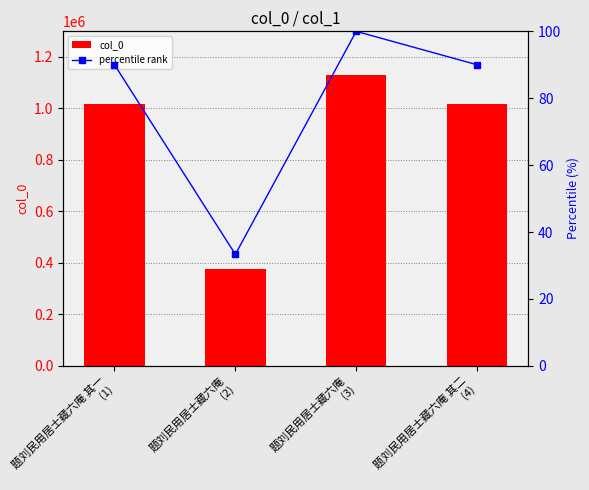

Reading left to right, what are all the values shown in this chart?

col_0: 1016713.0	376348.0	1129615.0	1016640.0
percentile rank: 90.0	33.3	100.0	90.0